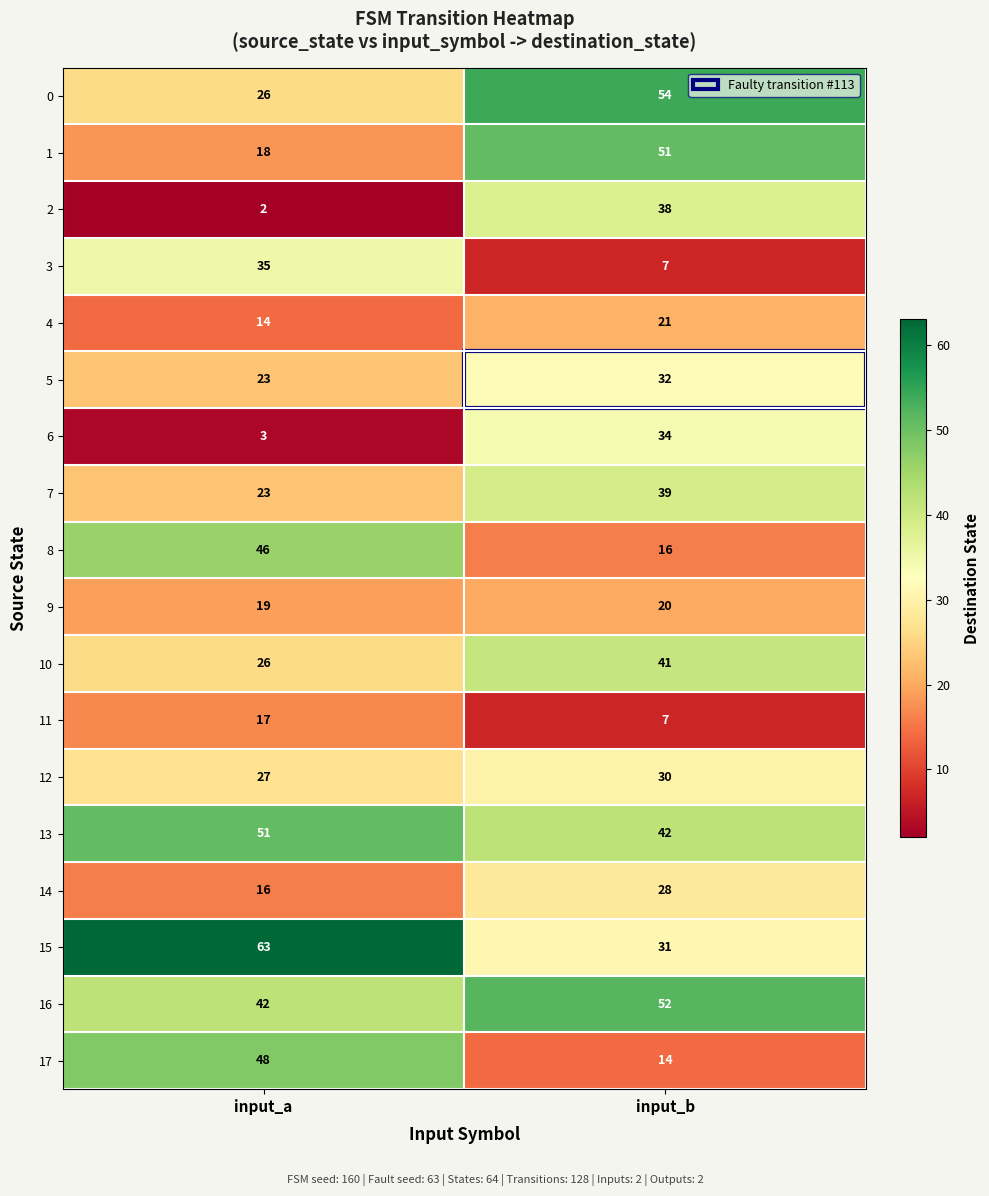

At which category is the sum across all series the highest?

input_b